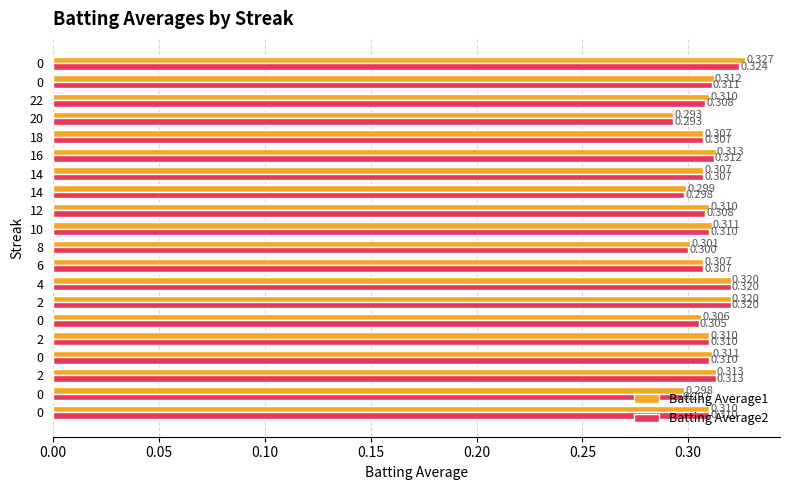

What is the sum of all Batting Average2 values?

6.2